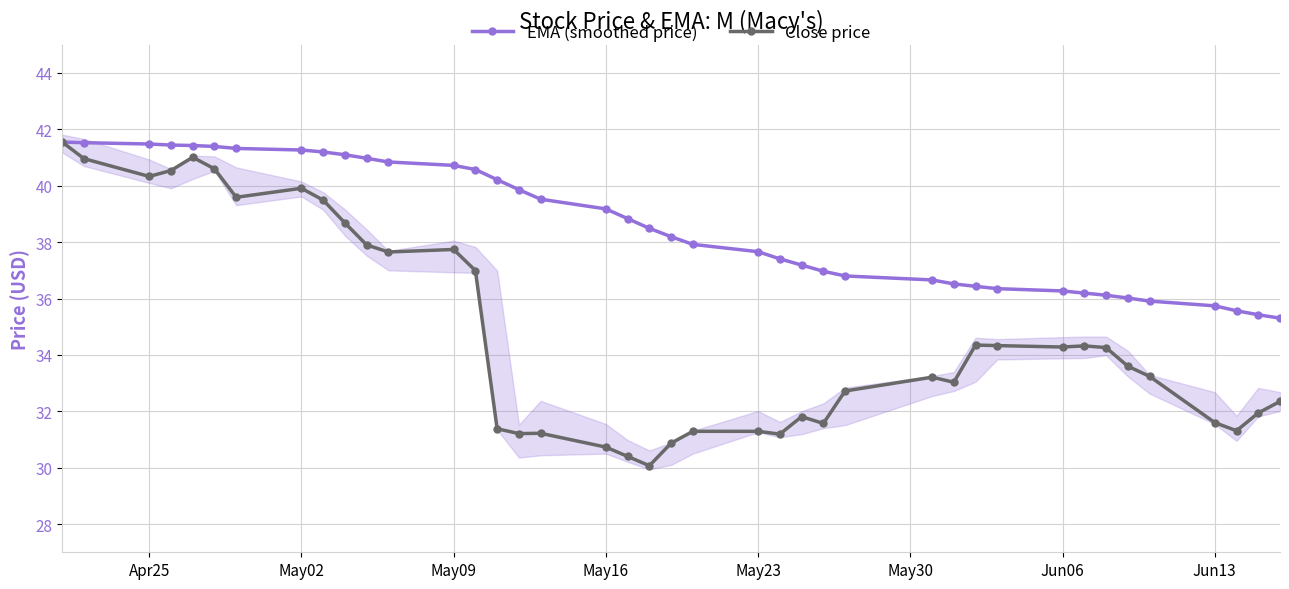

What value does the EMA (smoothed price) series have at Apr25?

41.5